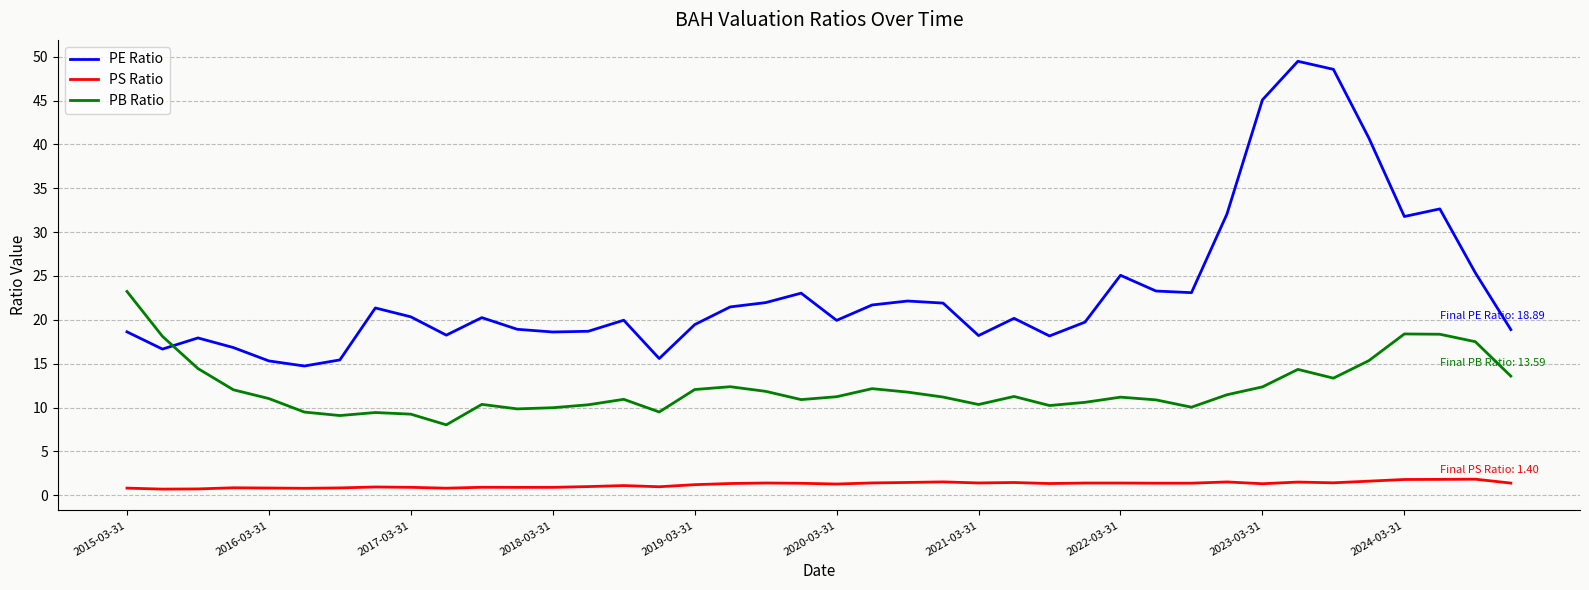

What is the difference between the maximum and minimum values in the PB Ratio series?

15.2